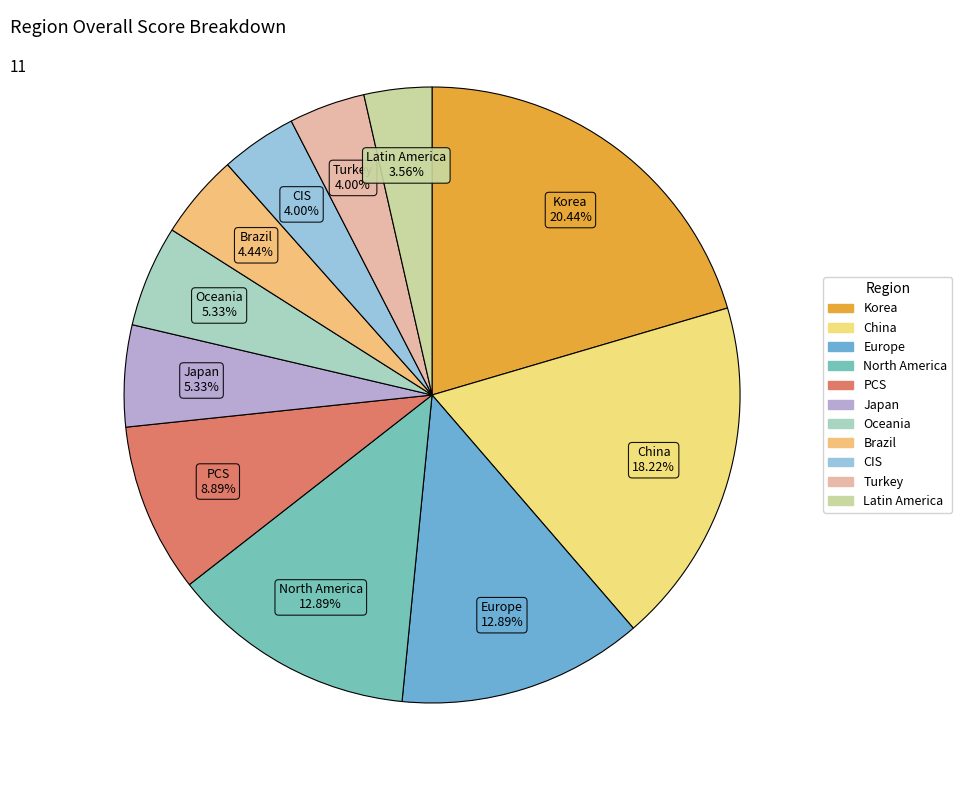

To the nearest percent, what percentage of the pie is Turkey?

4%